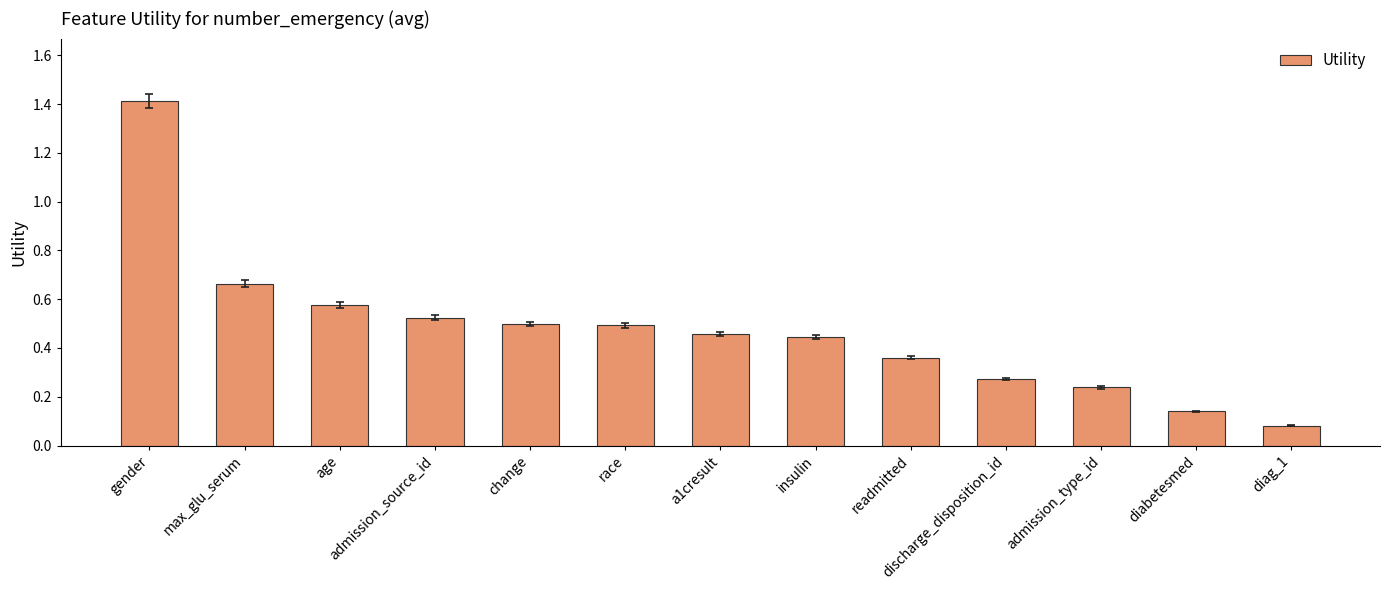

What is the difference between the maximum and second lowest values?

1.3